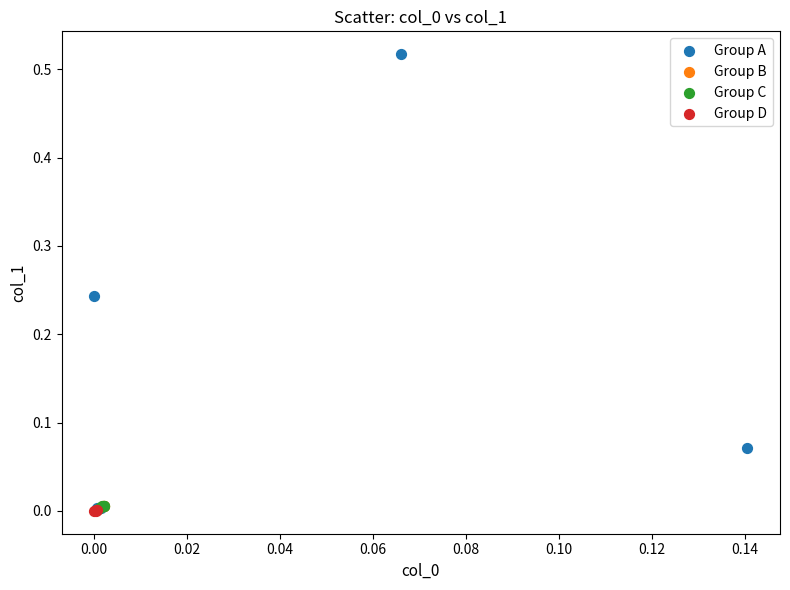

Which series contains the highest Y value?

Group A